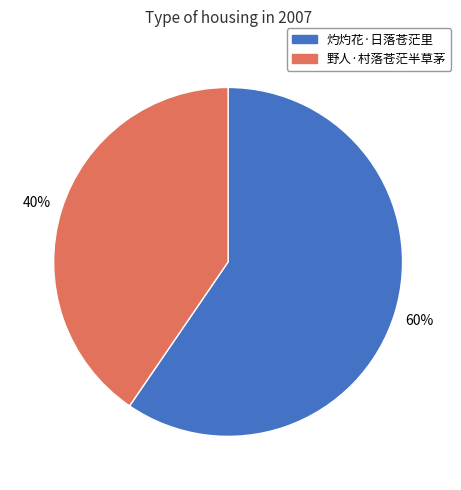

Rank the categories by value from lowest to highest.

野人·村落苍茫半草茅, 灼灼花·日落苍茫里